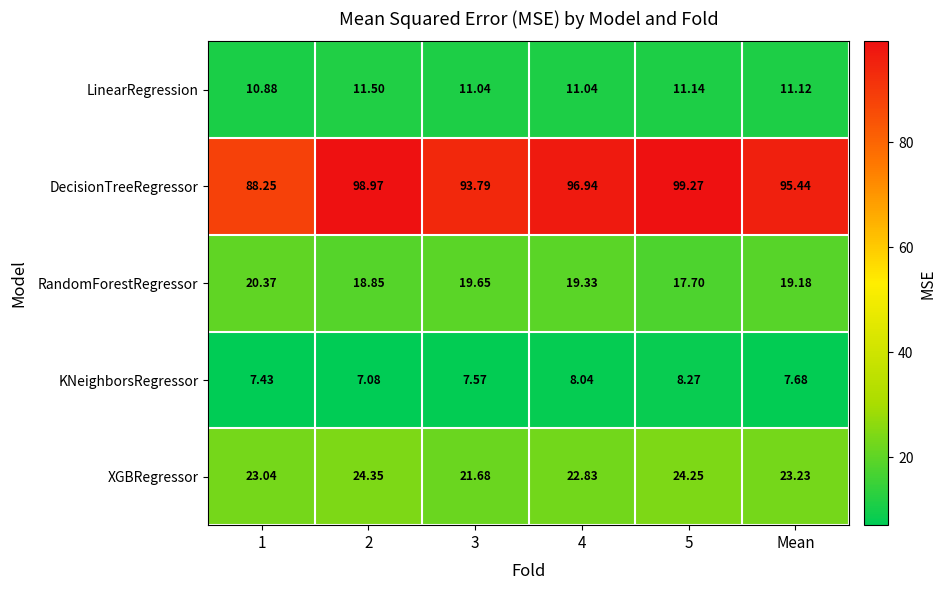

Which series has the largest range (max minus min)?

DecisionTreeRegressor